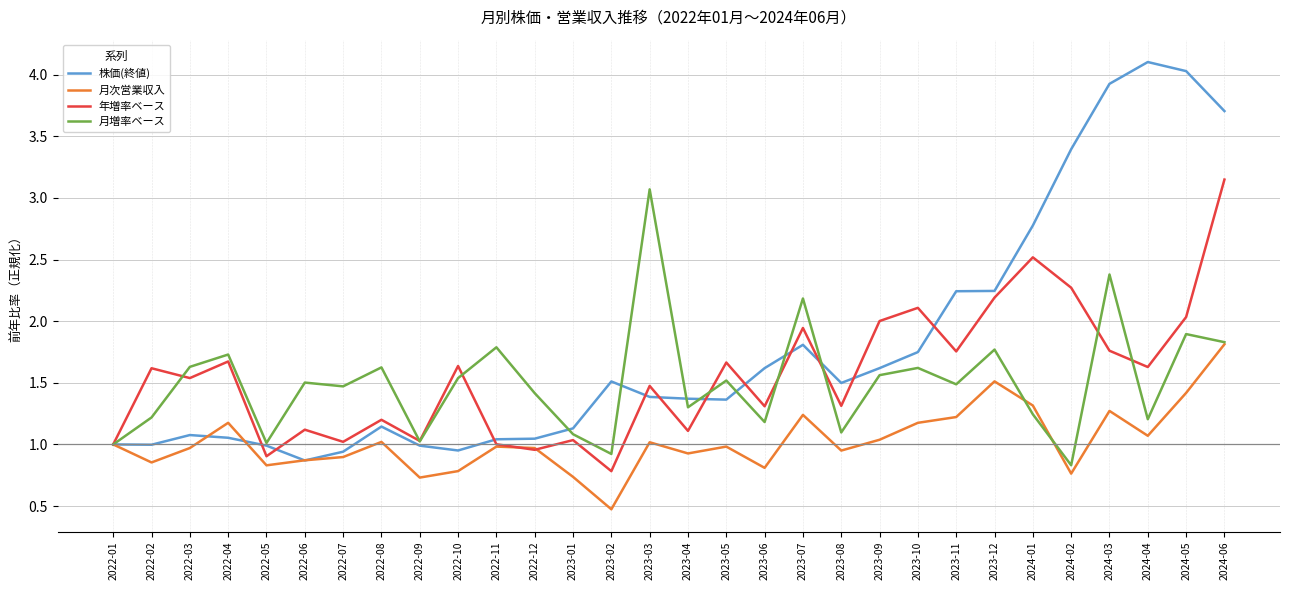

True or false: 月次営業収入 has a value of 0.5 at 2023-05.

False